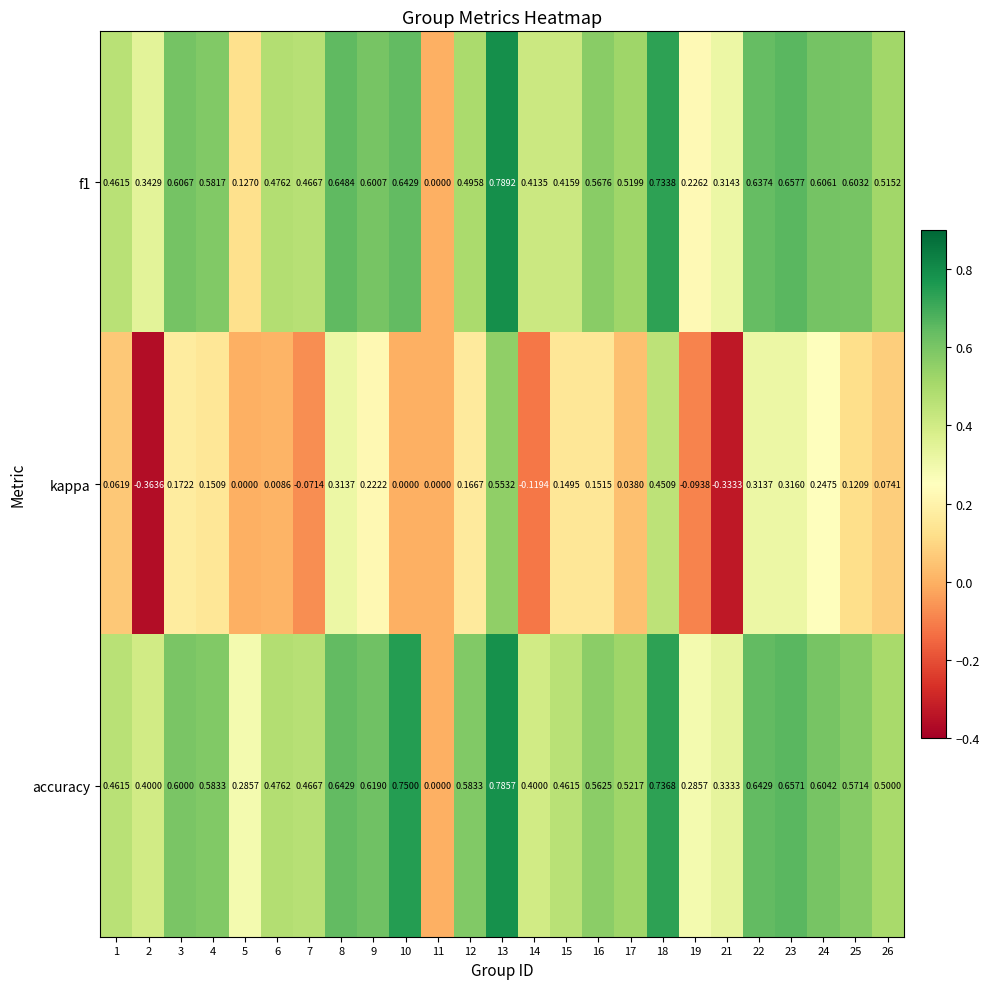

Which series has the widest spread of values?

kappa